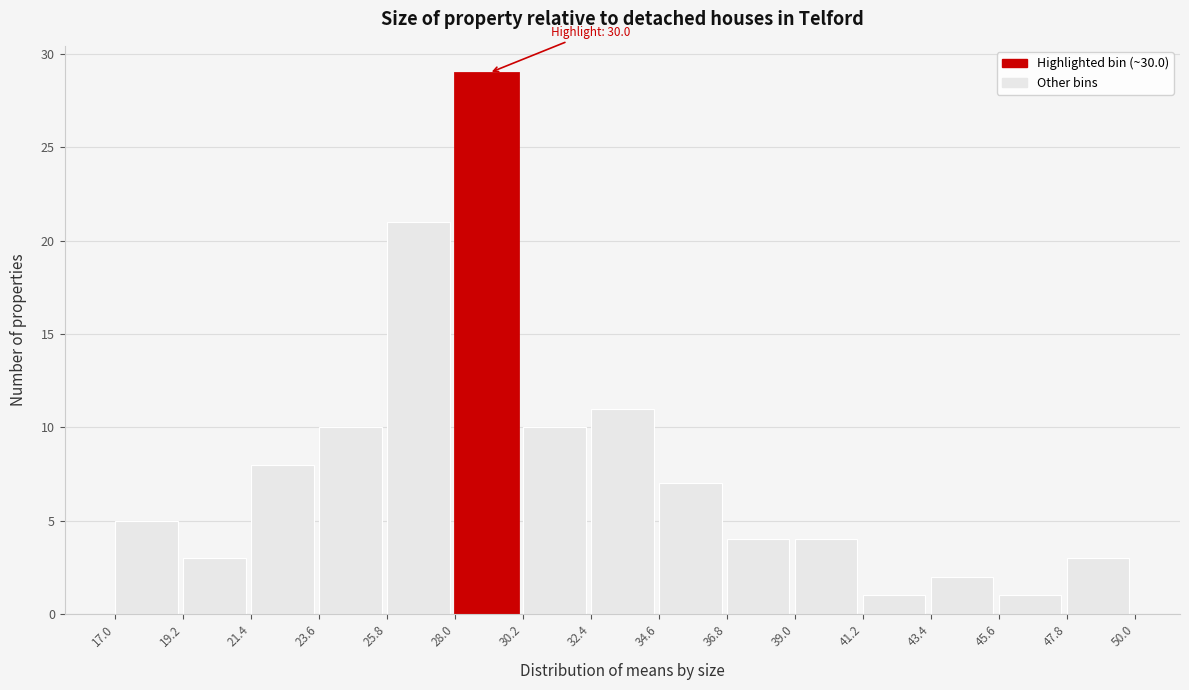

Over which range of the x-axis is the bar tallest?

28.0 to 30.2